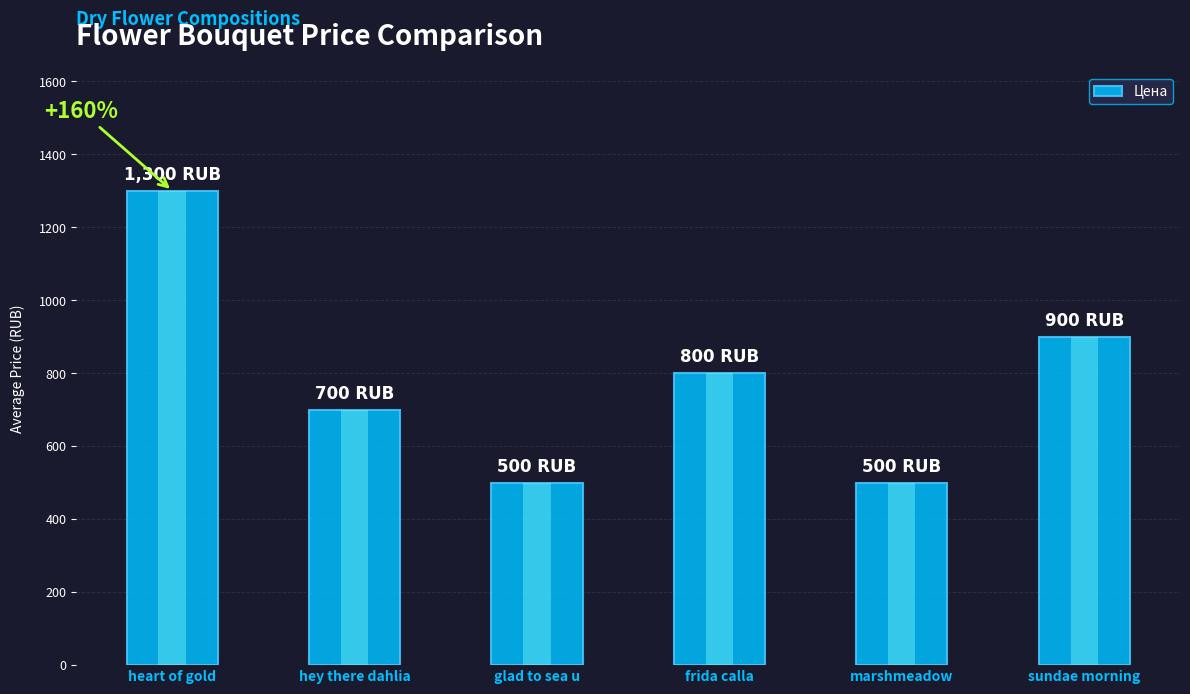

Reading right to left, transcribe all the data shown in this chart.

900	500	800	500	700	1300